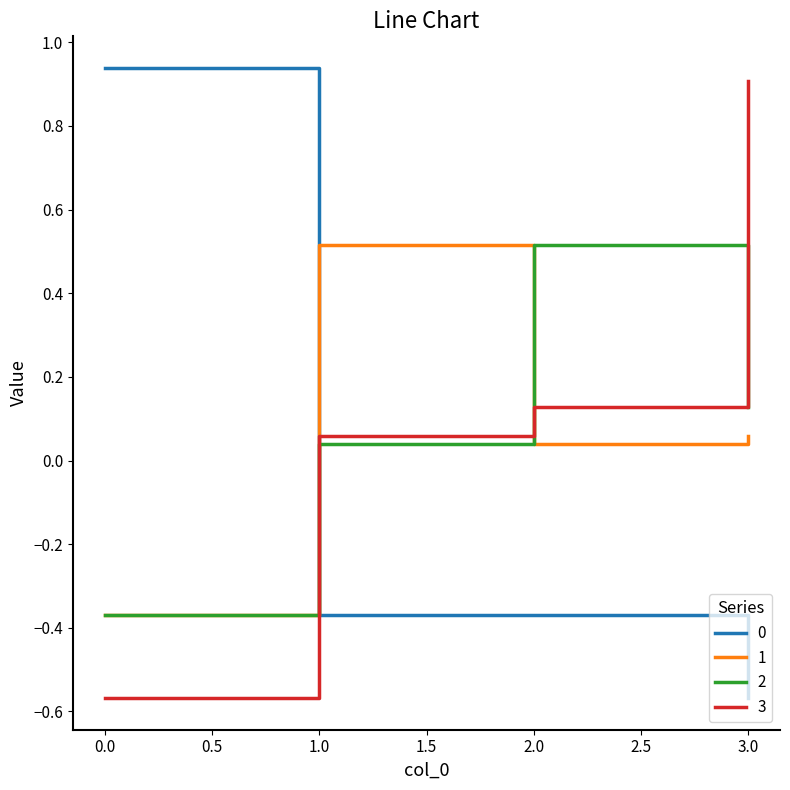

The value of 1 at 1.0 is 0.9. True or false?

False